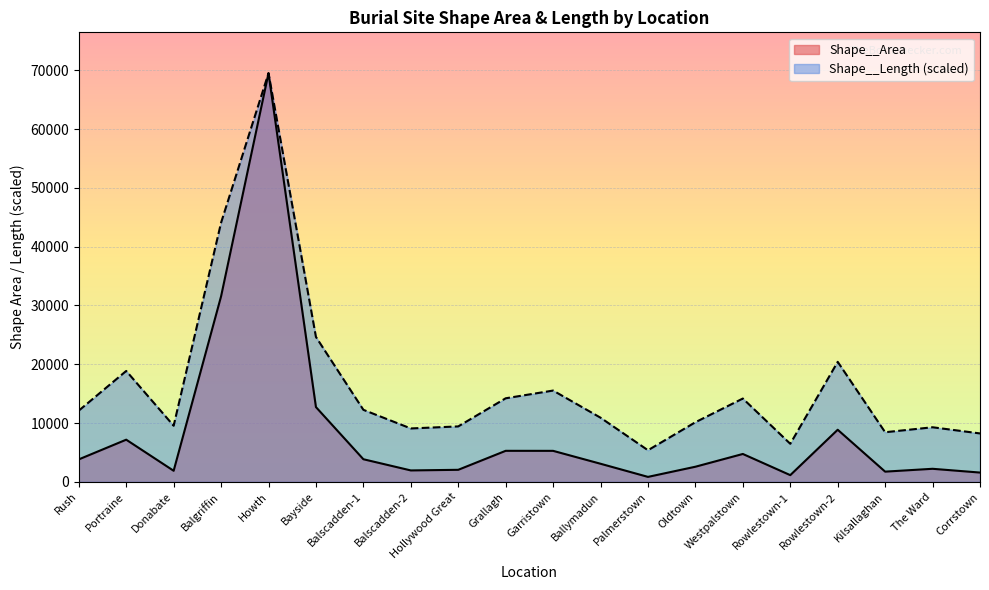

At which label does Shape__Area first exceed 3821?

Rush